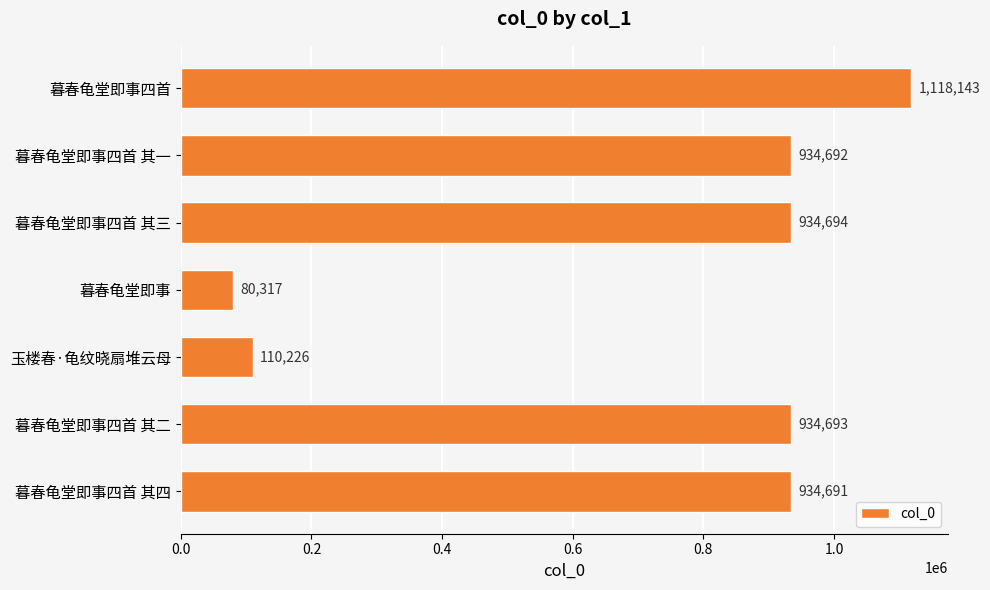

What is the difference between the values at 玉楼春·龟纹晓扇堆云母 and 暮春龟堂即事四首?

1007917